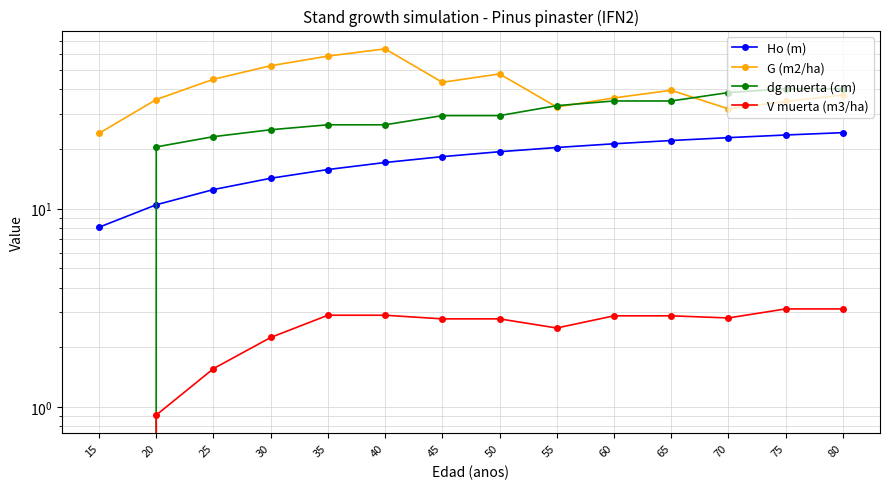

Which series has the largest range (max minus min)?

dg muerta (cm)